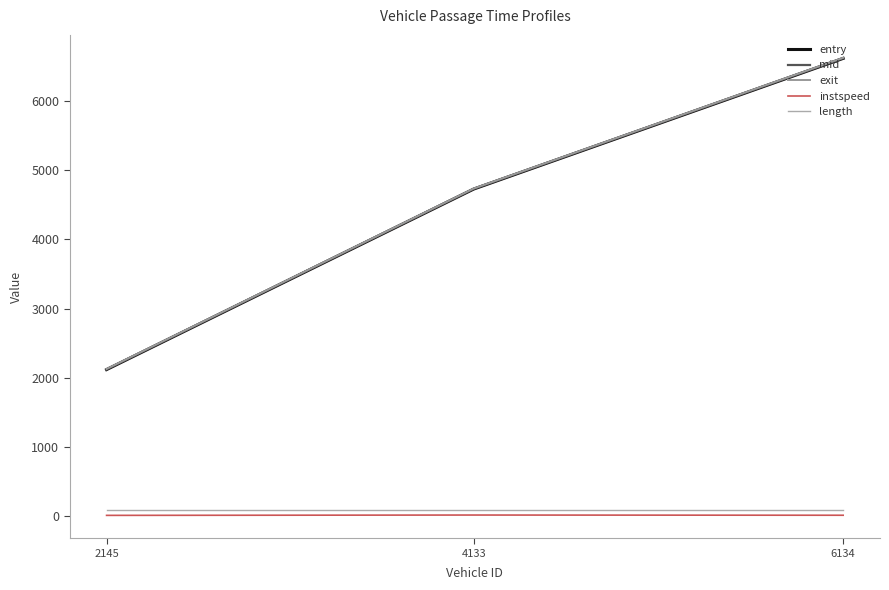

What is the total value across all series at 2145?

6471.9